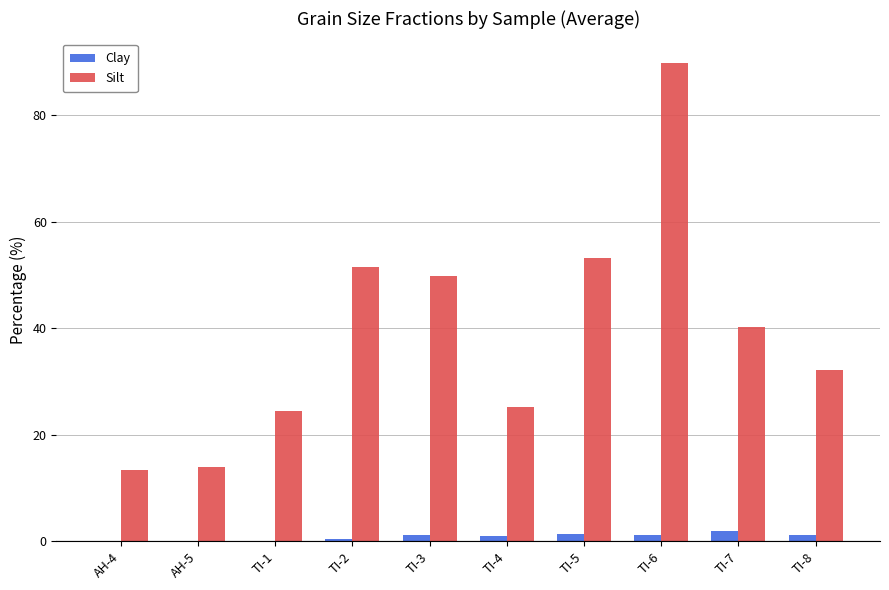

Is it true that Silt equals 13.3 at AH-4?

True